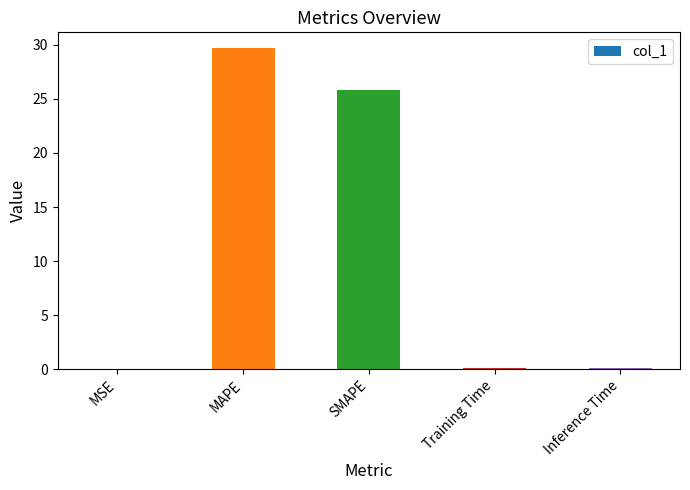

Where is the data nearest to the value 14?

SMAPE